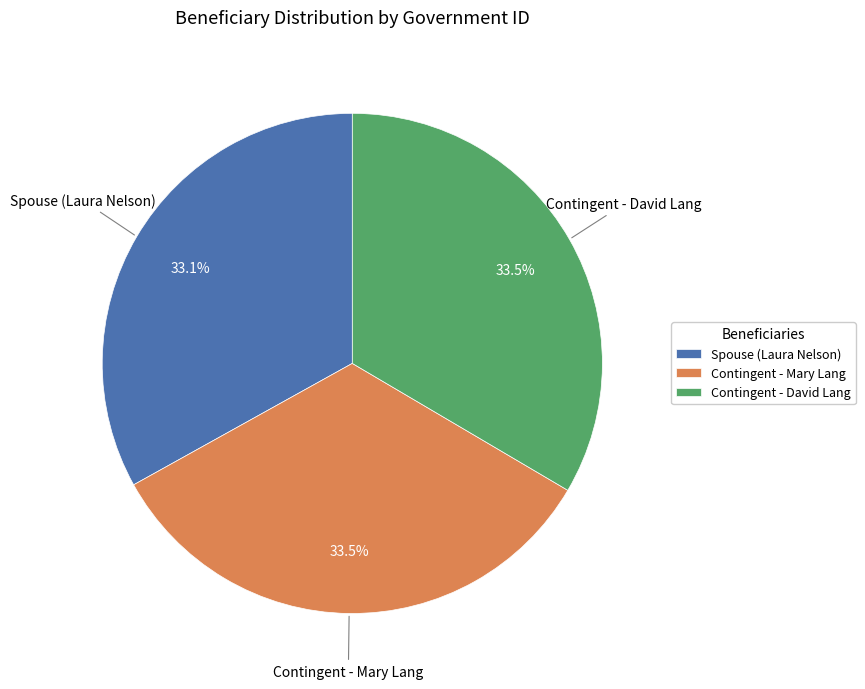

To the nearest percent, what portion does Spouse (Laura Nelson) represent?

33%